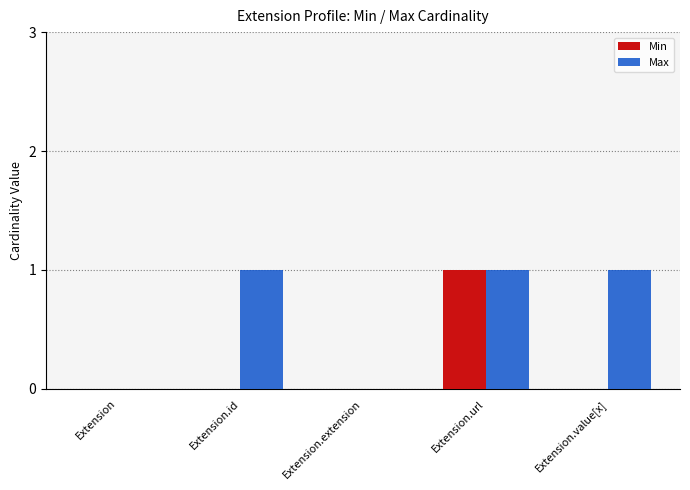

Which category has the highest value in the Min series?

Extension.url